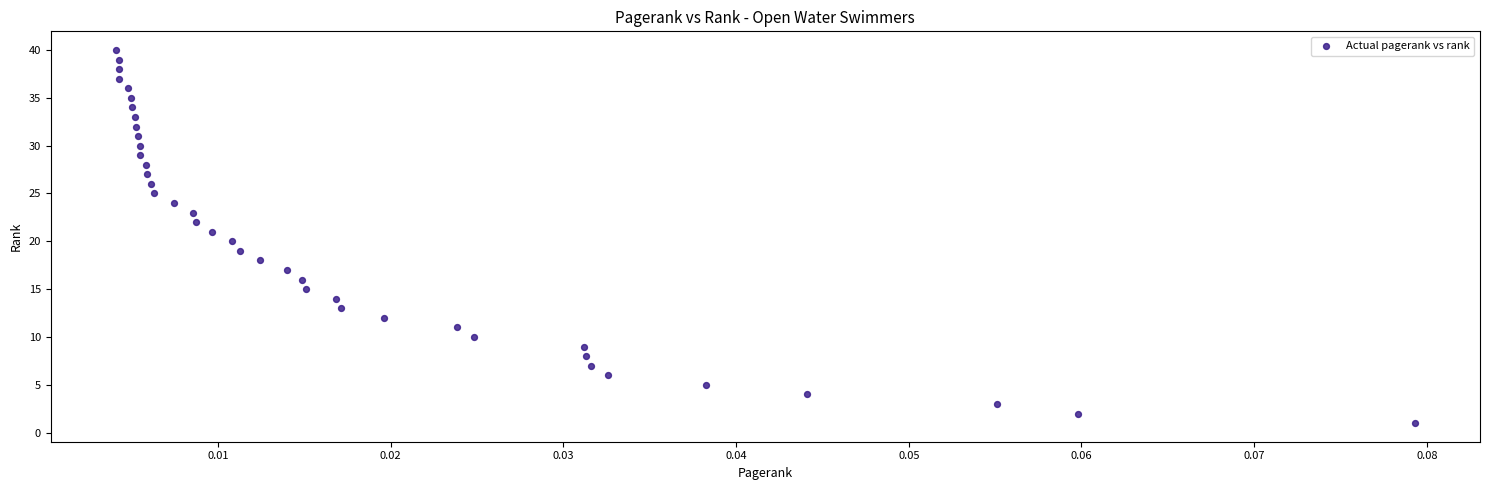

What is the range of Y values (max minus min)?

39